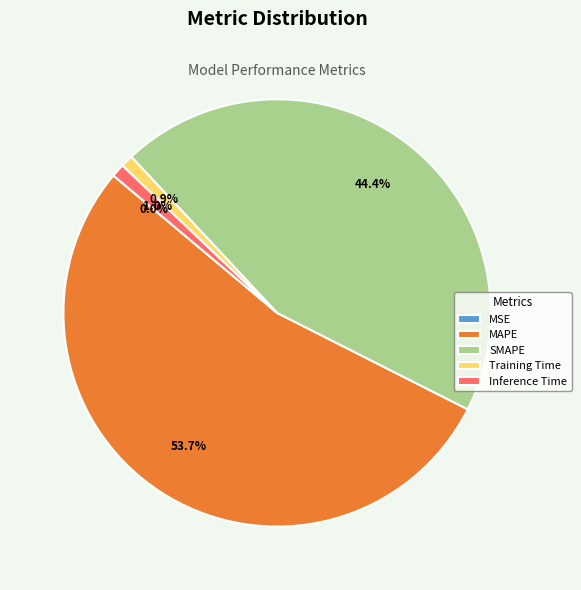

Between Training Time and SMAPE, which is larger?

SMAPE